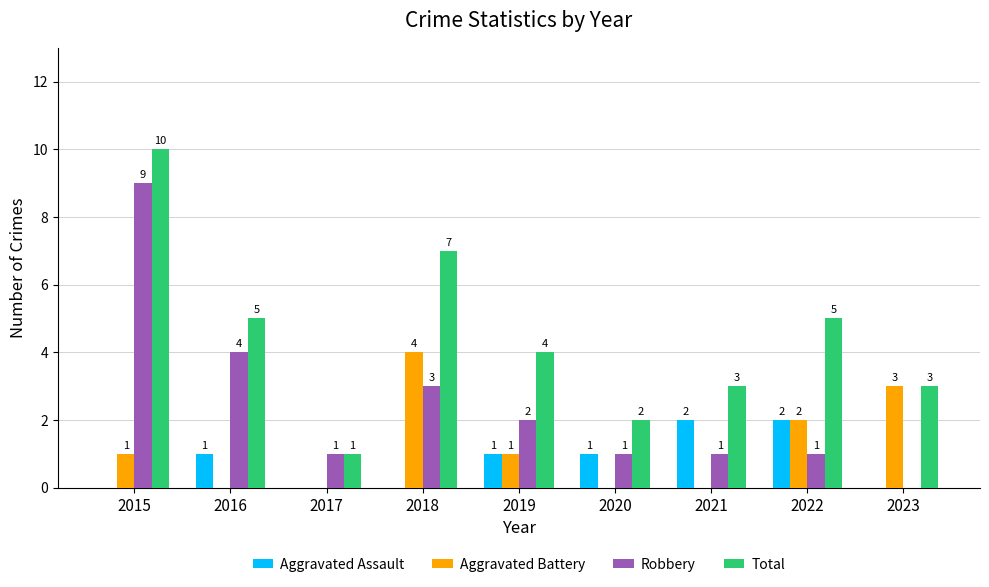

What is the total value across all series at 2022?

10